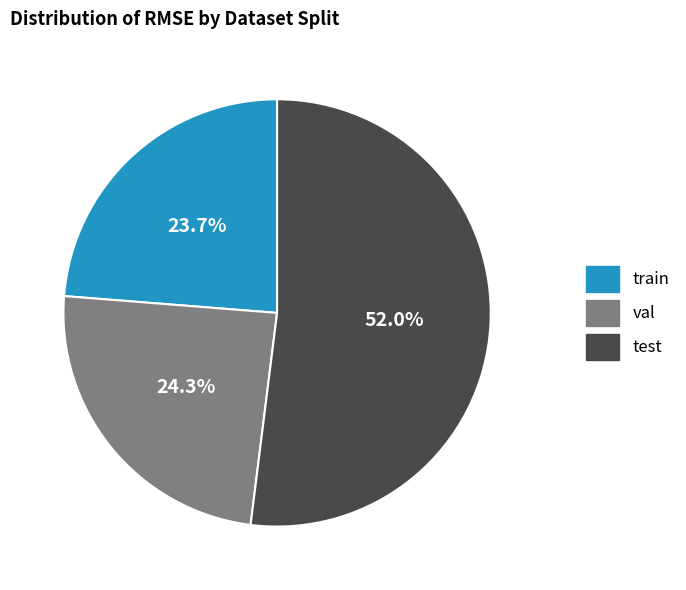

Which category accounts for the majority?

test